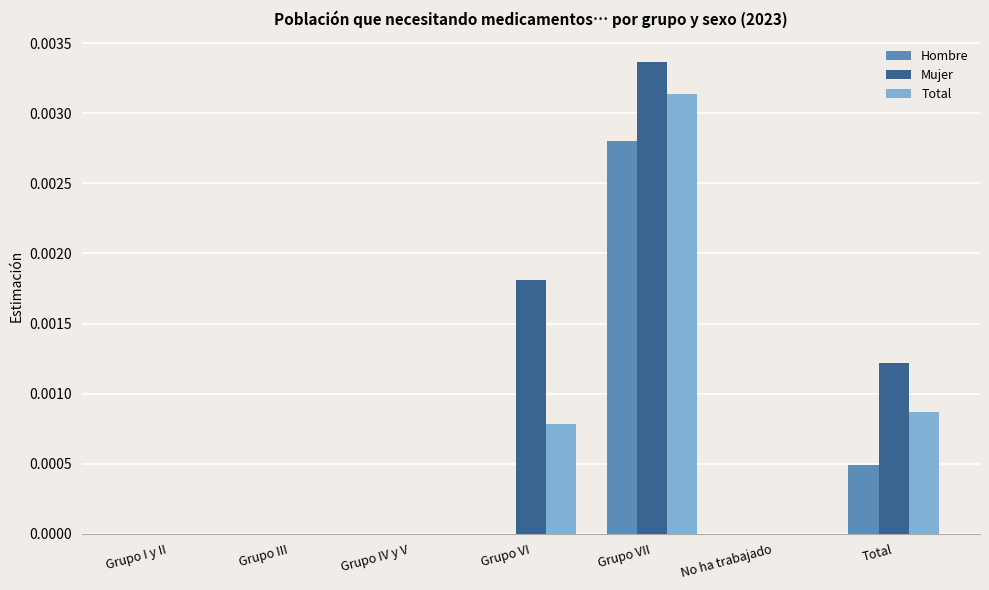

Which series changed the most between Grupo III and Grupo VII?

Mujer